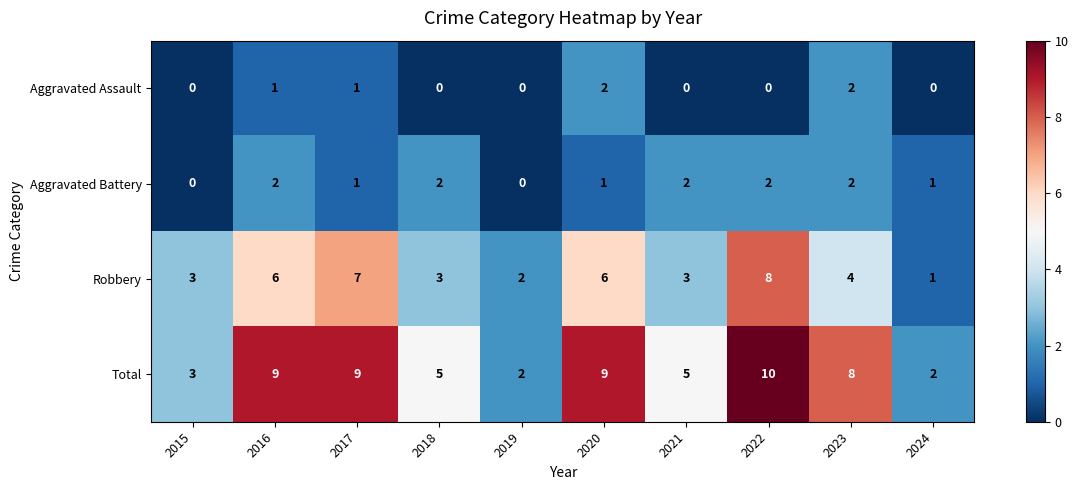

At which label does Robbery first exceed 4?

2016